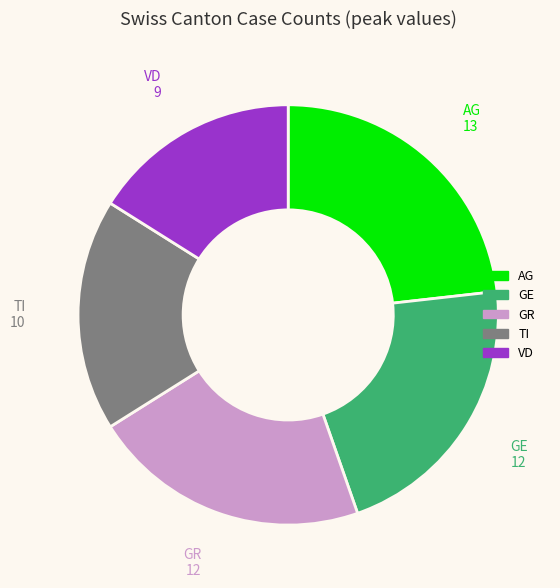

Does GE account for over 50% of the chart?

No